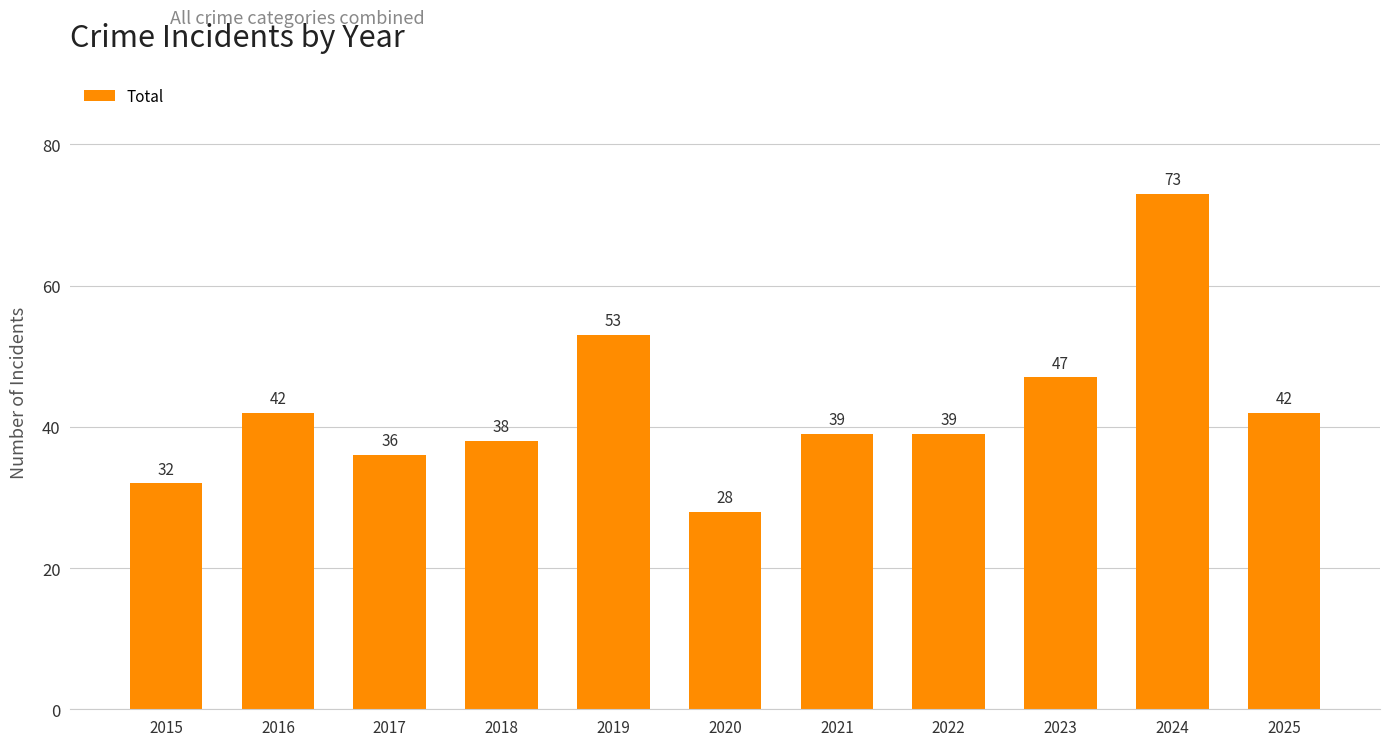

Reading left to right, extract all data points from this chart.

2015=32	2016=42	2017=36	2018=38	2019=53	2020=28	2021=39	2022=39	2023=47	2024=73	2025=42